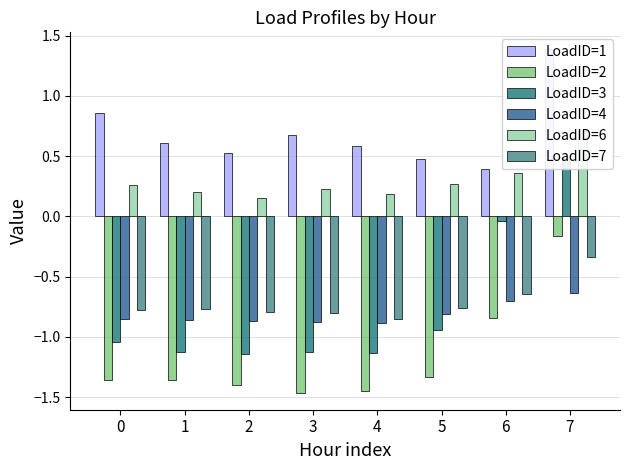

Is it true that LoadID=4 equals -1.1 at 1?

False